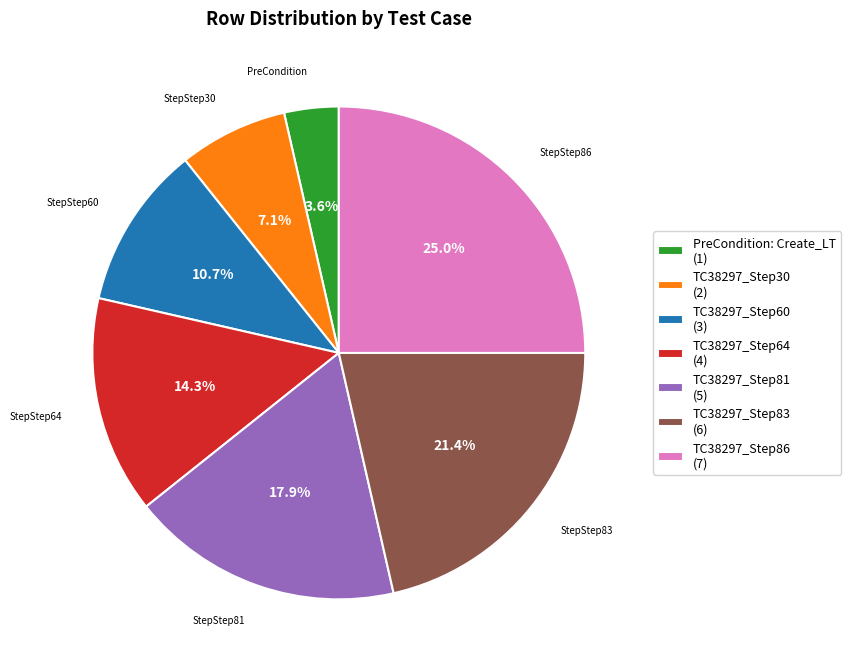

Does TC38297_Step30 represent more than half of the total?

No